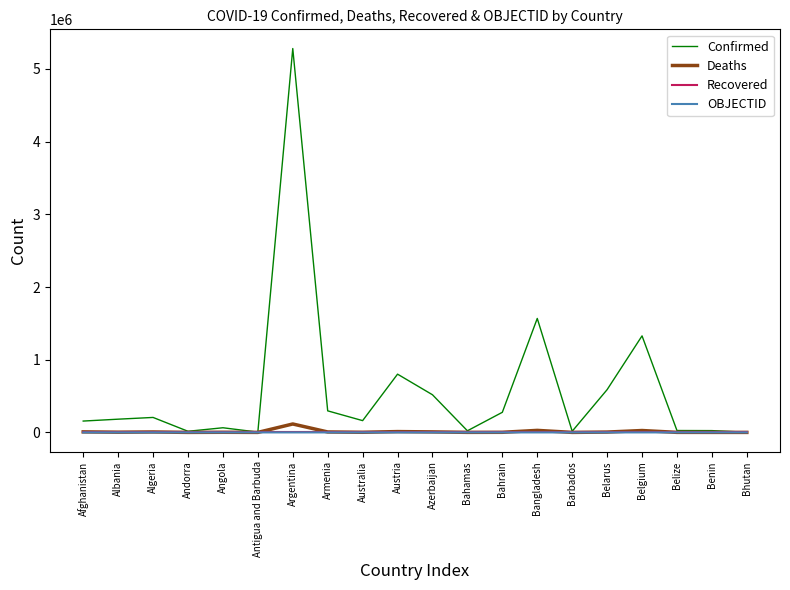

True or false: Recovered has a value of 0 at Argentina.

True